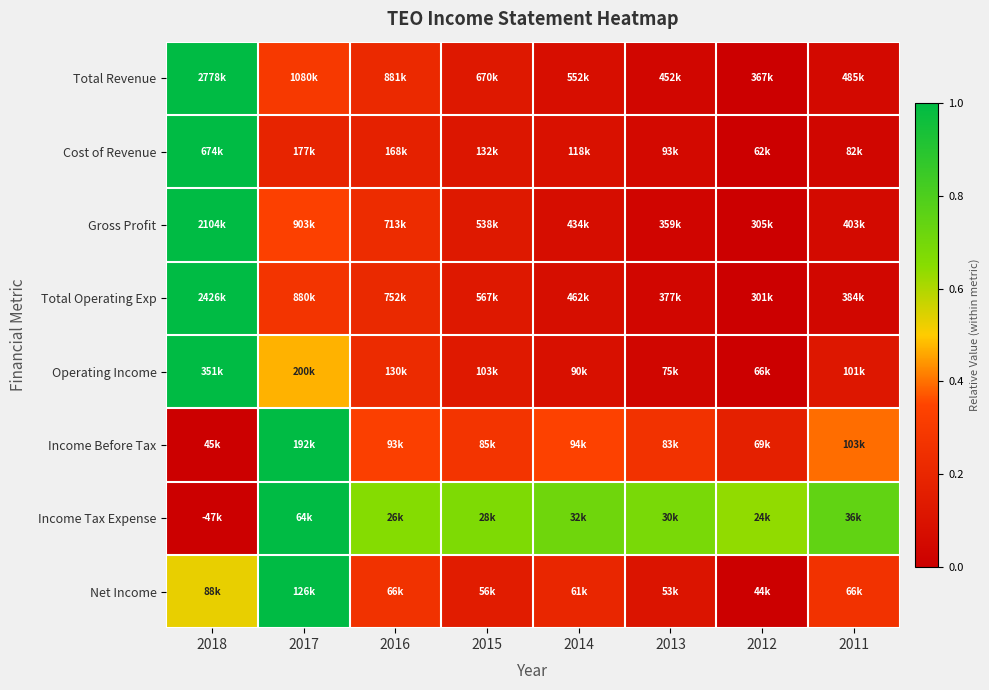

At how many categories does at least one series exceed 0?

8